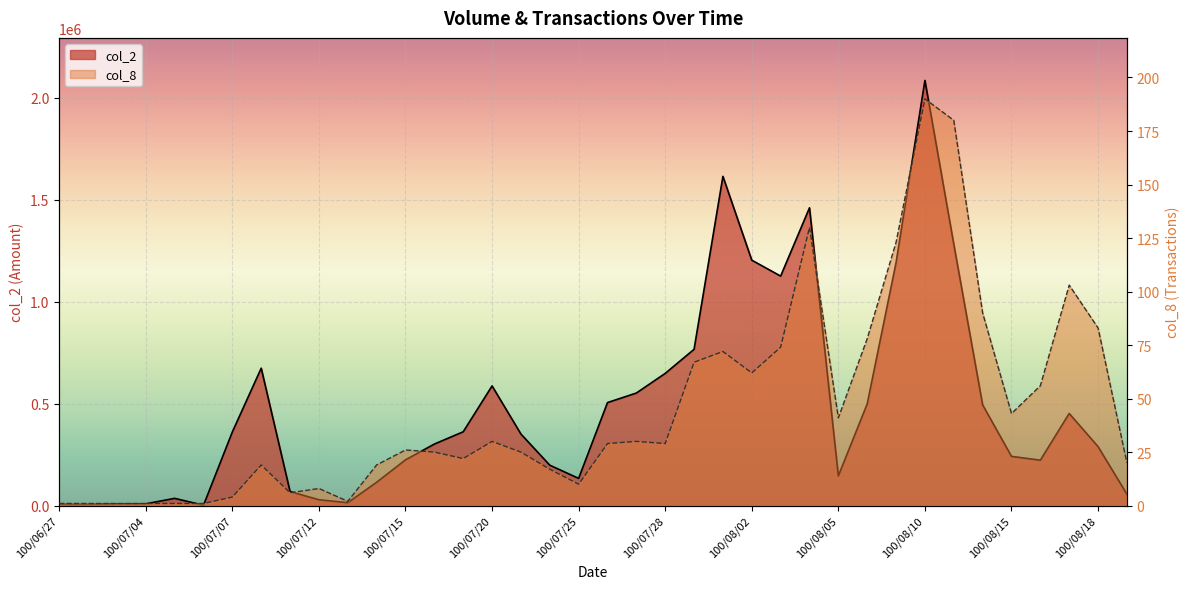

Is it true that col_2 equals 33240 at 100/07/14?

False